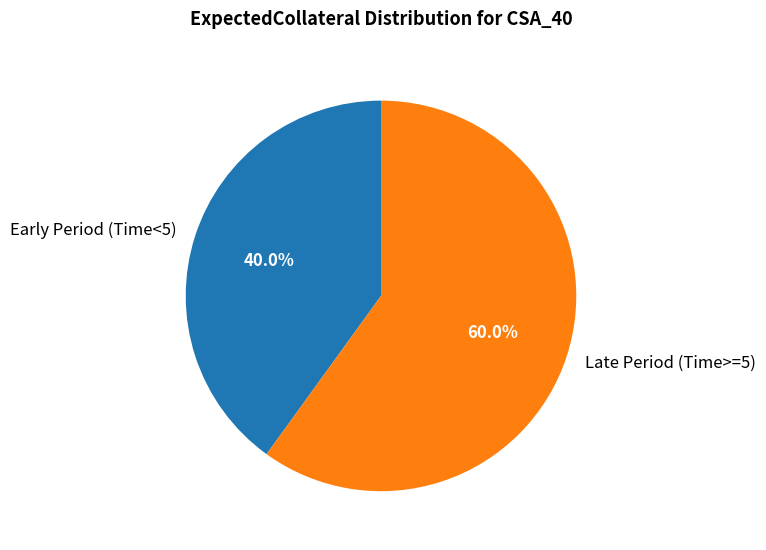

Count the number of slices in the pie.

2